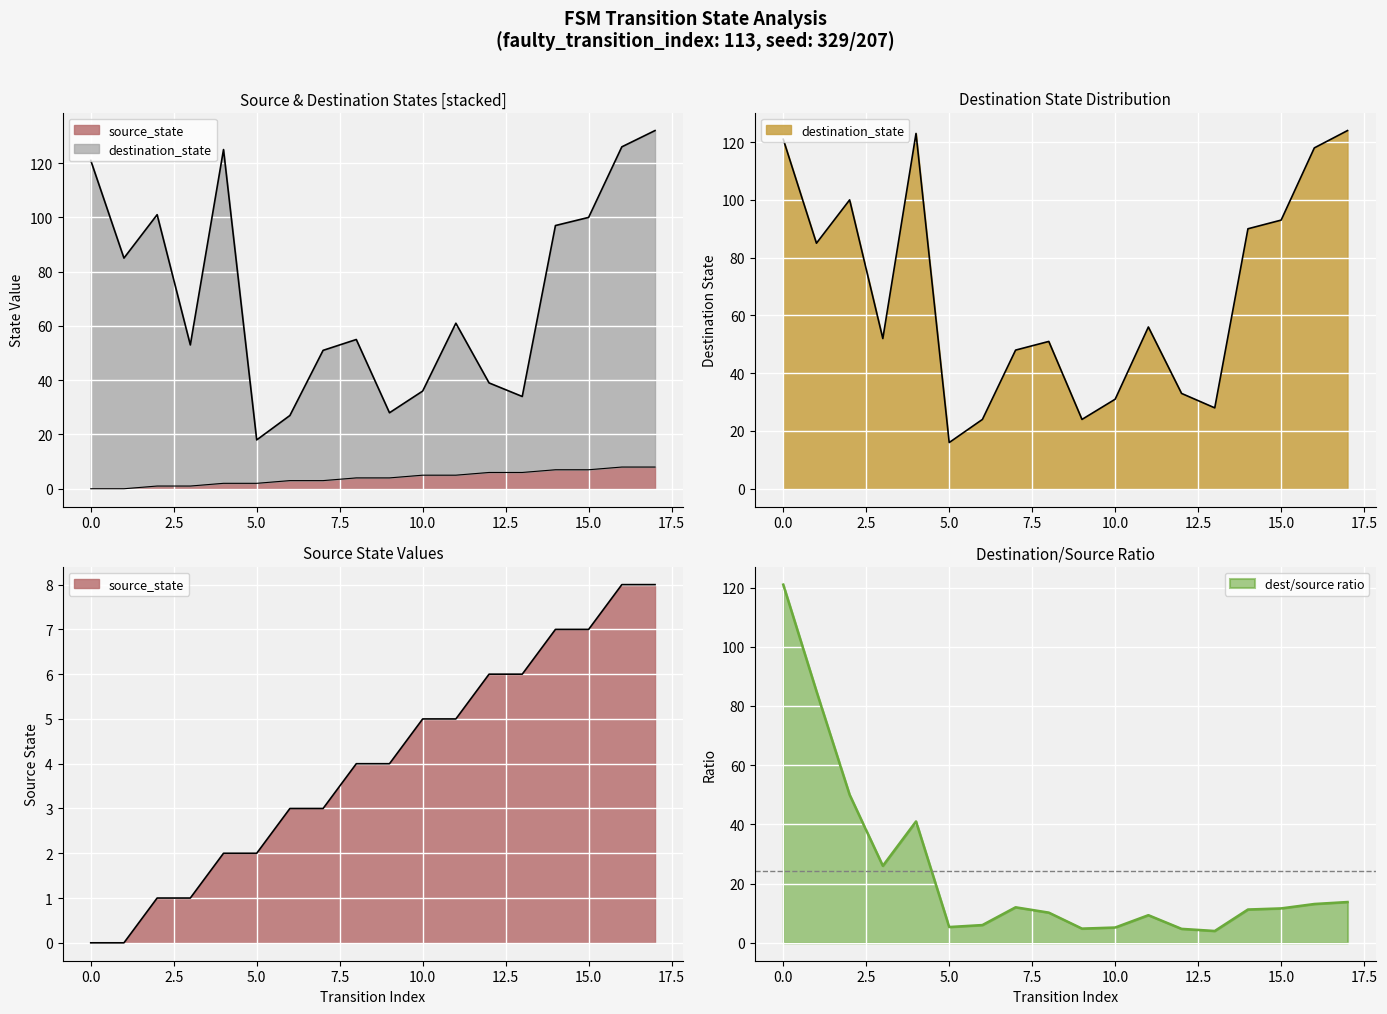

What is the value of the destination_state point at the 7th from the left?

24